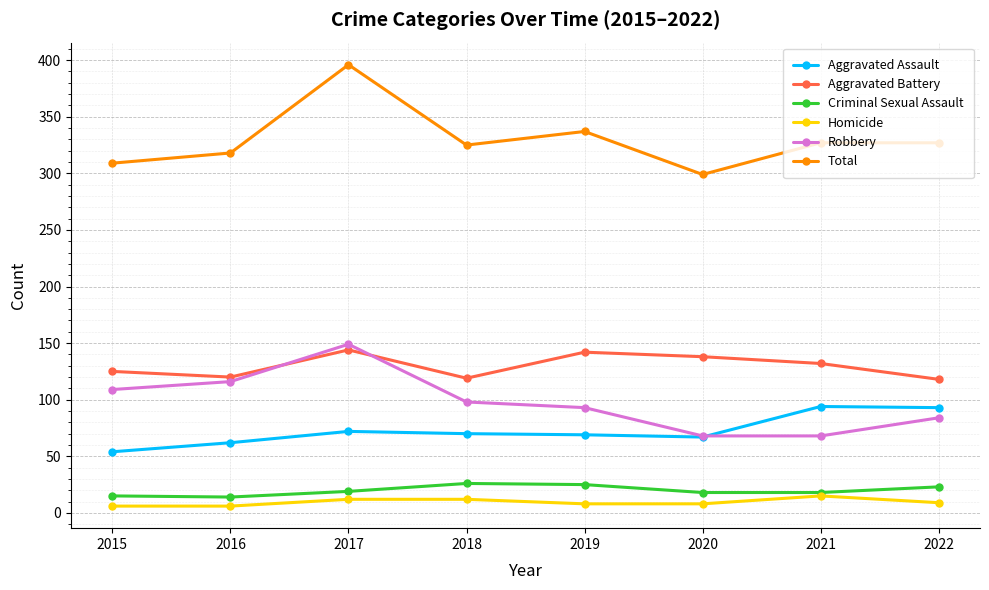

At which category is the sum across all series the highest?

2017